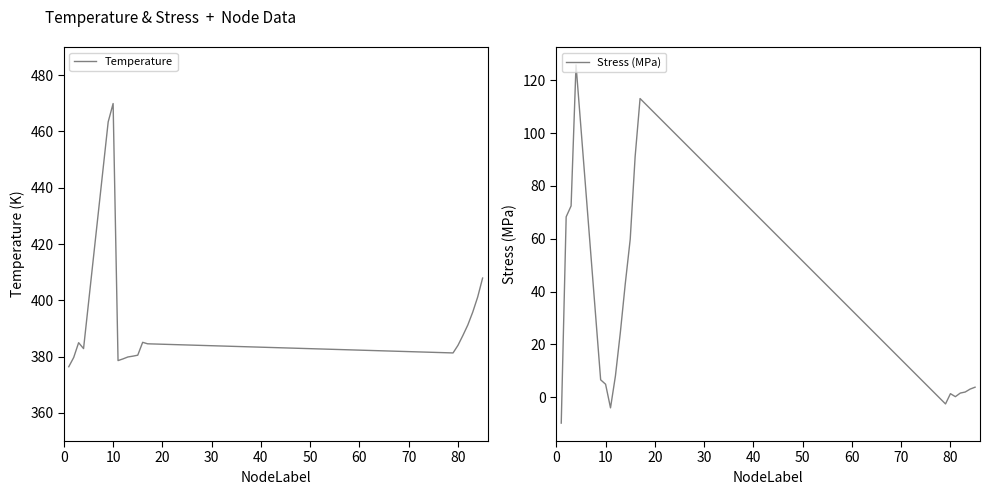

What is the average value of the Stress (MPa) series?

30.7